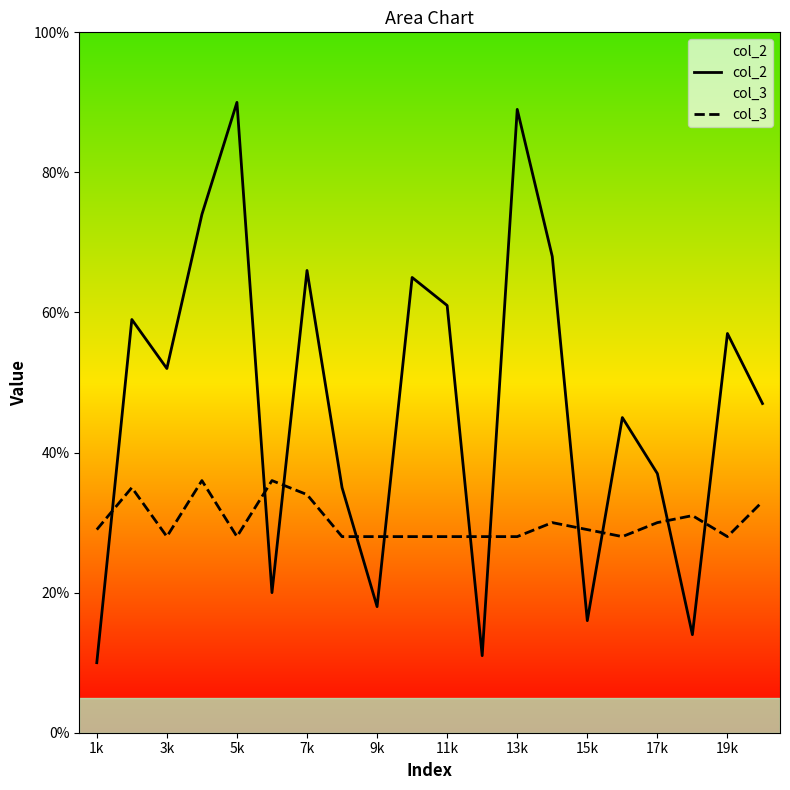

Reading left to right, extract all data points from this chart.

col_2: 10	59	52	74	90	20	66	35	18	65	61	11	89	68	16	45	37	14	57	47
col_3: 29	35	28	36	28	36	34	28	28	28	28	28	28	30	29	28	30	31	28	33